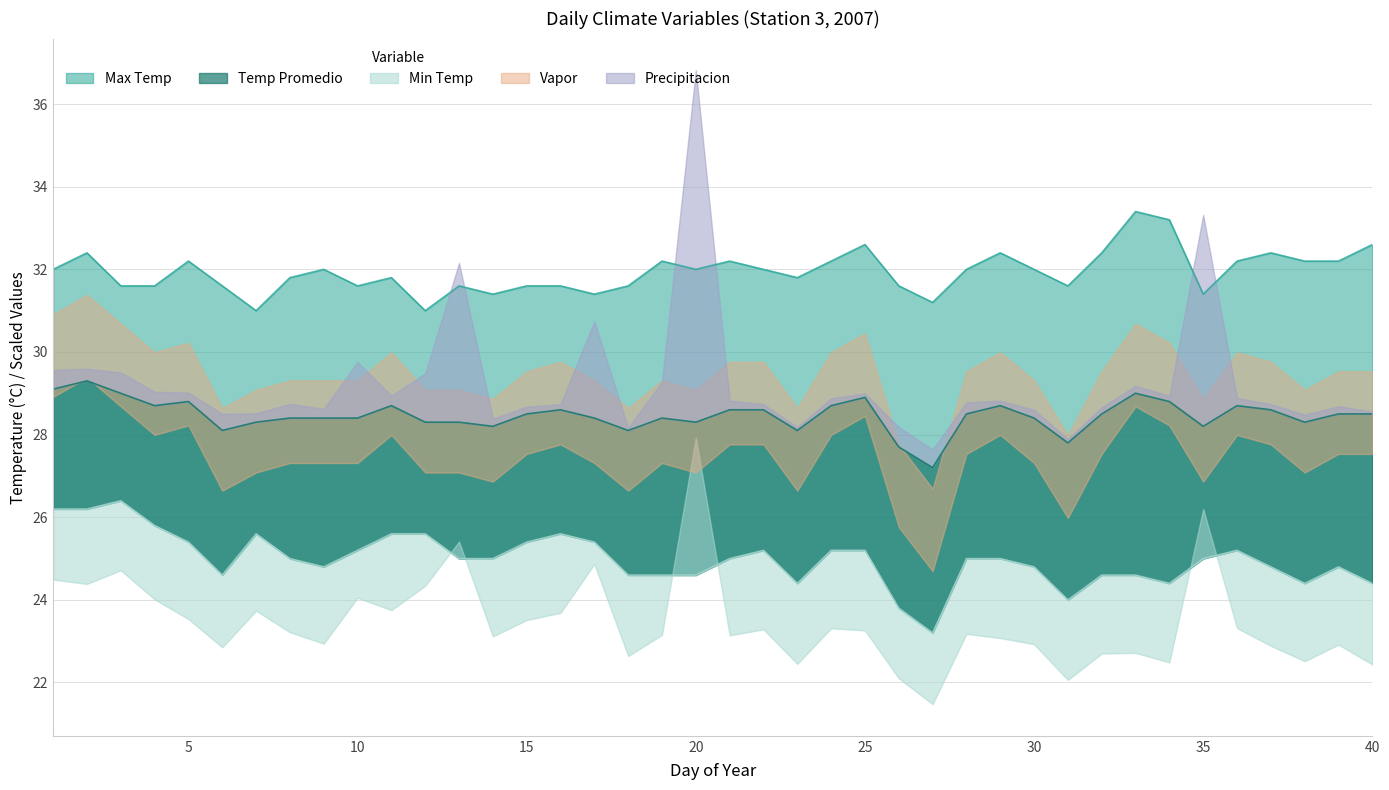

Read the Temp Promedio value at 23.

28.1